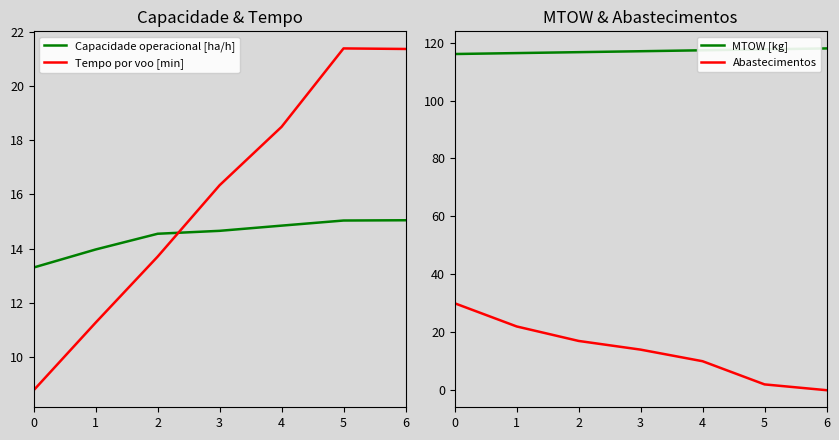

True or false: Capacidade operacional [ha/h] and MTOW [kg] intersect in this chart.

False